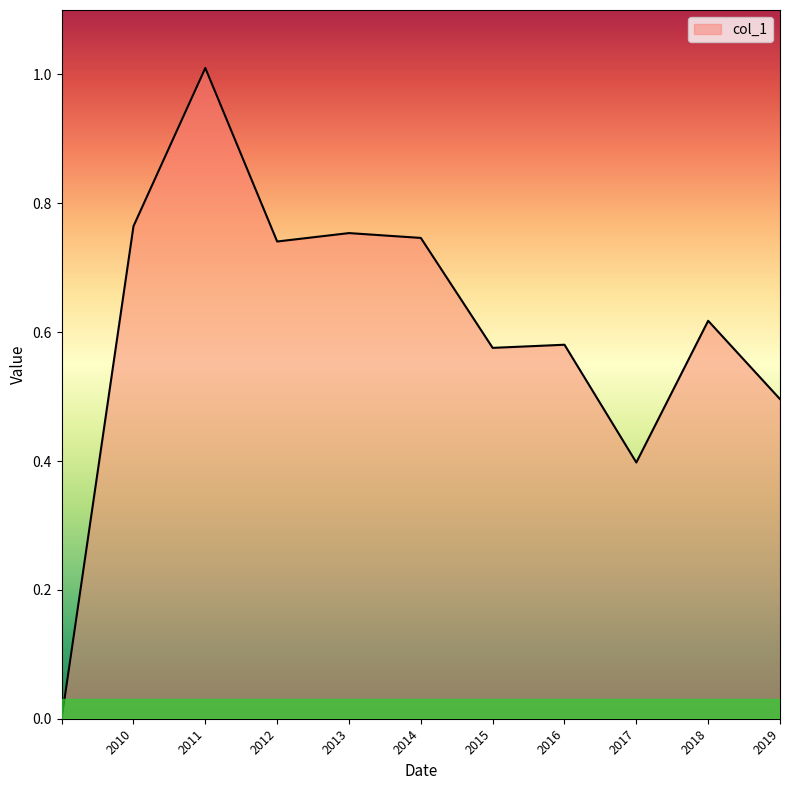

What is the difference between the maximum and minimum values?

1.0